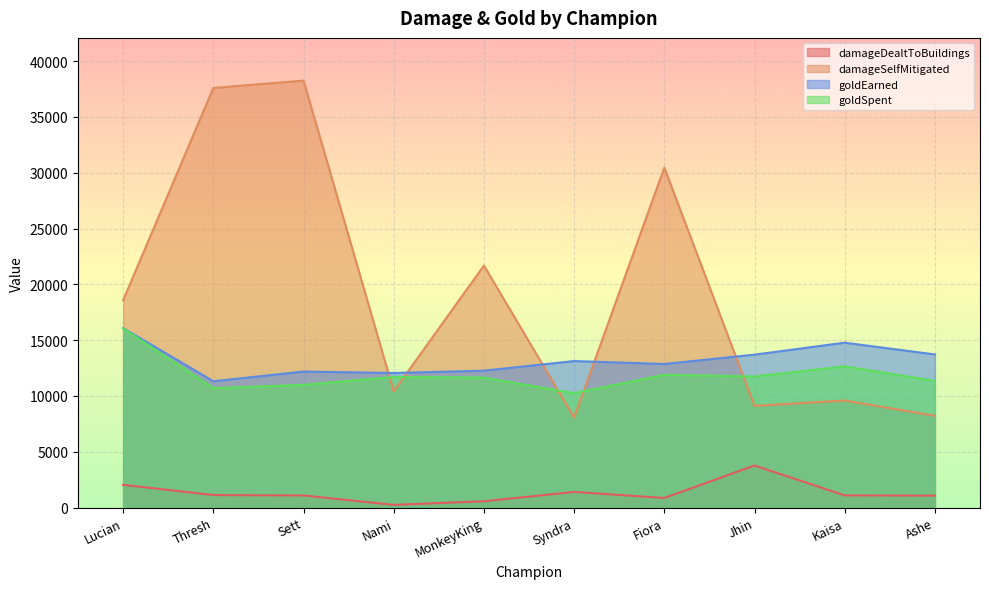

Reading right to left, extract all data points from this chart.

damageDealtToBuildings: Ashe=1076	Kaisa=1096	Jhin=3774	Fiora=865	Syndra=1406	MonkeyKing=569	Nami=244	Sett=1090	Thresh=1124	Lucian=2041
damageSelfMitigated: Ashe=8224	Kaisa=9595	Jhin=9114	Fiora=30456	Syndra=8062	MonkeyKing=21683	Nami=10413	Sett=38252	Thresh=37592	Lucian=18576
goldEarned: Ashe=13720	Kaisa=14775	Jhin=13702	Fiora=12867	Syndra=13128	MonkeyKing=12267	Nami=12059	Sett=12191	Thresh=11318	Lucian=16080
goldSpent: Ashe=11350	Kaisa=12650	Jhin=11750	Fiora=11900	Syndra=10250	MonkeyKing=11650	Nami=11700	Sett=11000	Thresh=10700	Lucian=16050